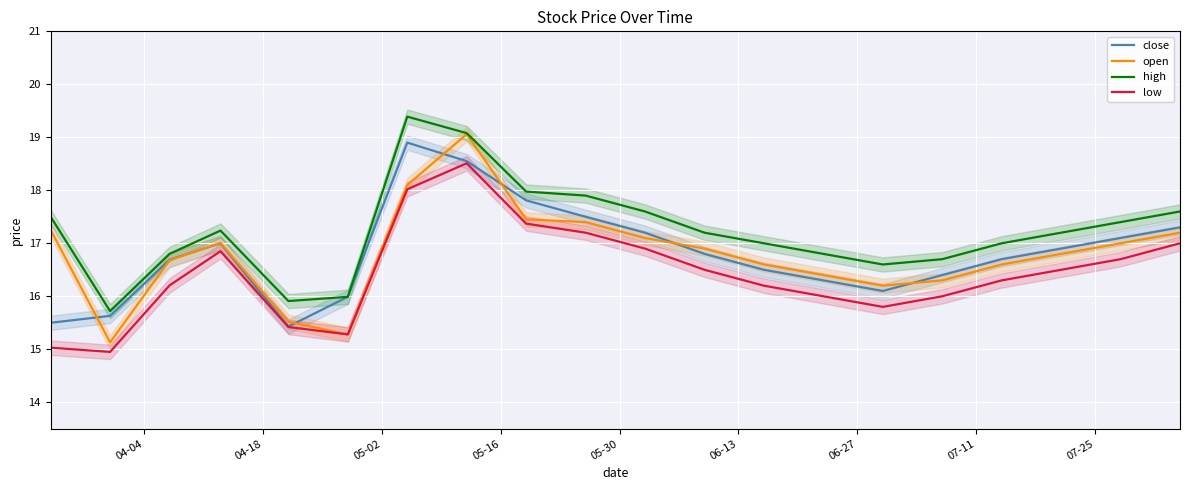

True or false: close has more than 0 interior local peaks.

True